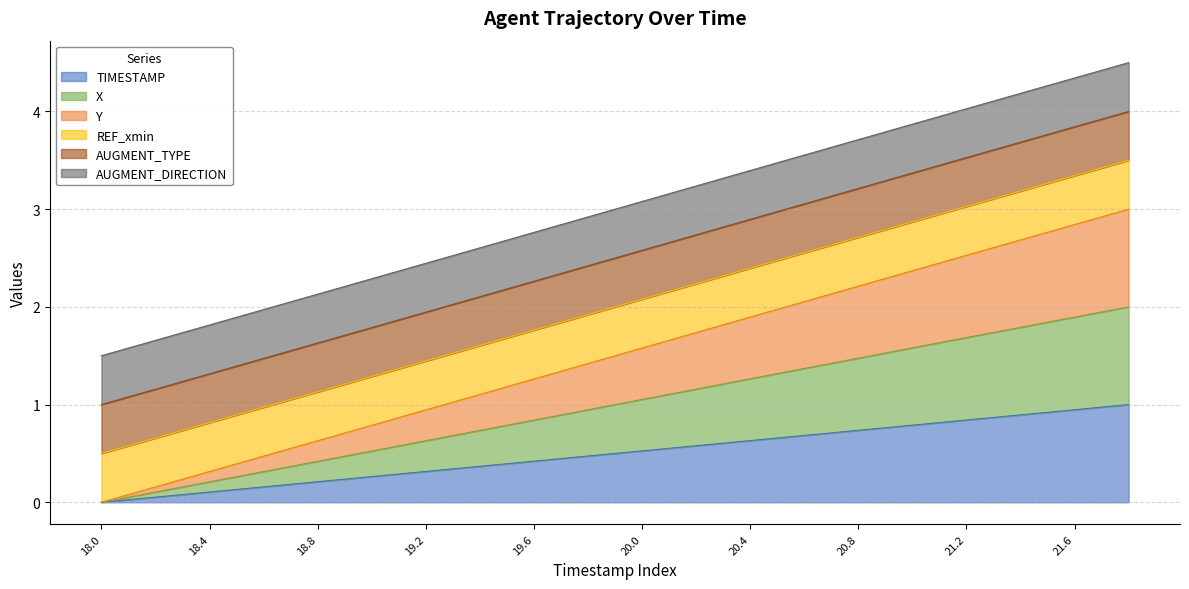

At which label does X reach its minimum?

18.0